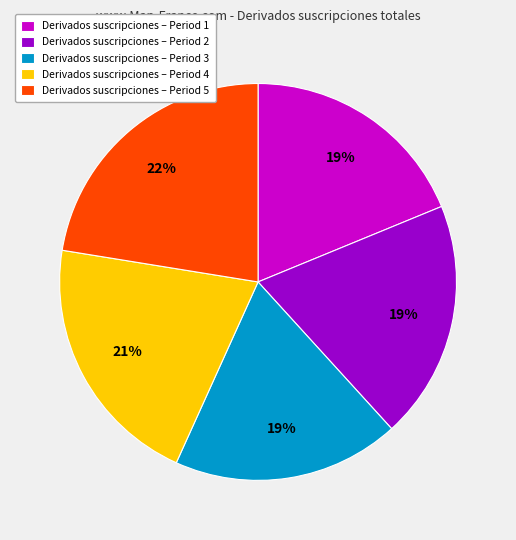

What percentage is the Derivados suscripciones – Period 1 slice, to the nearest percent?

19%